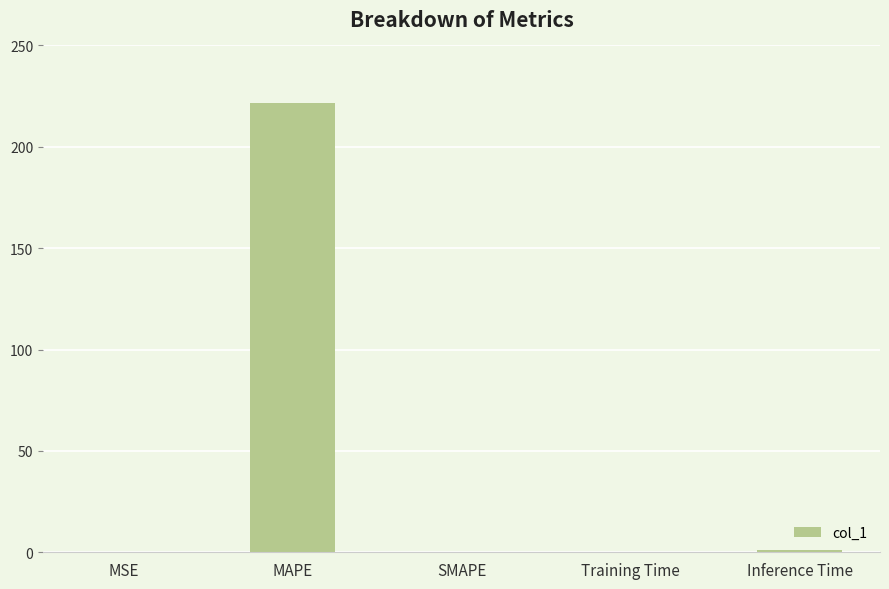

Are the bars grouped side by side (vs. stacked)?

No